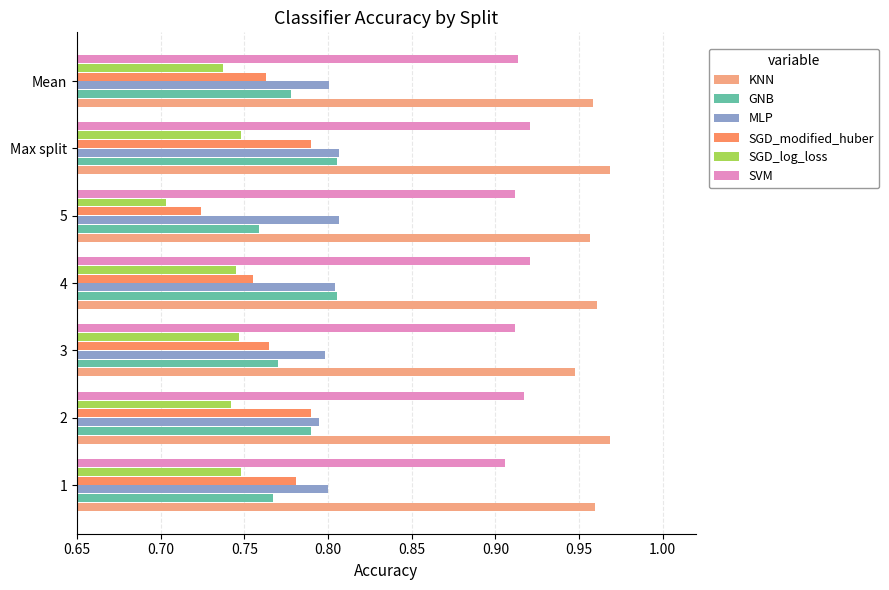

The MLP series shows 0.8 at 2. True or false?

True